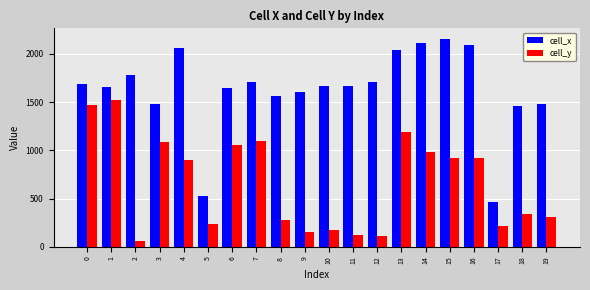

Rank the series by their maximum value, from lowest to highest.

cell_y, cell_x